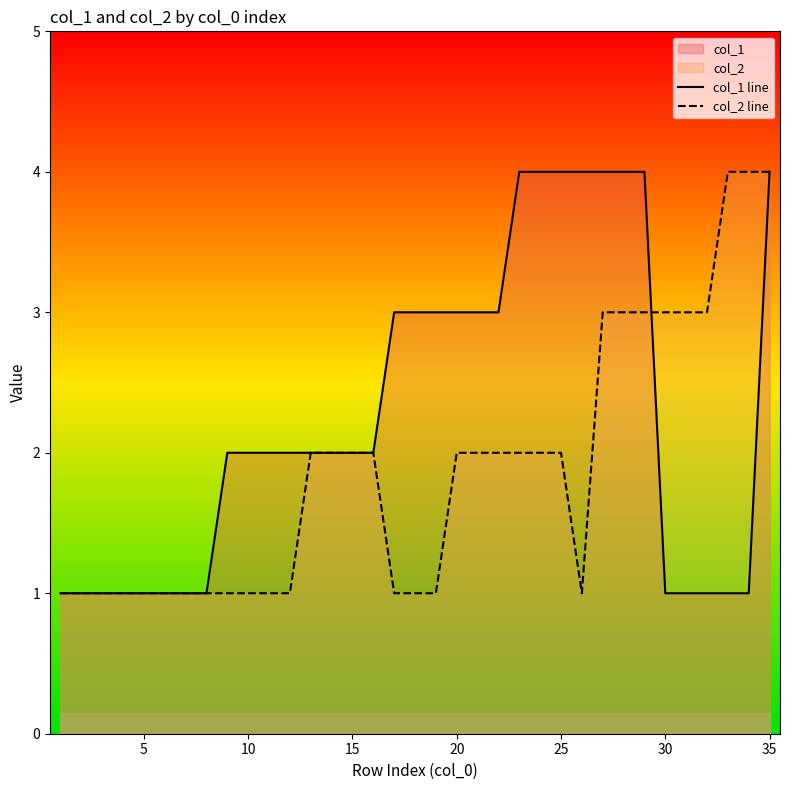

List the series in order of their overall mean, highest first.

col_1 line, col_2 line